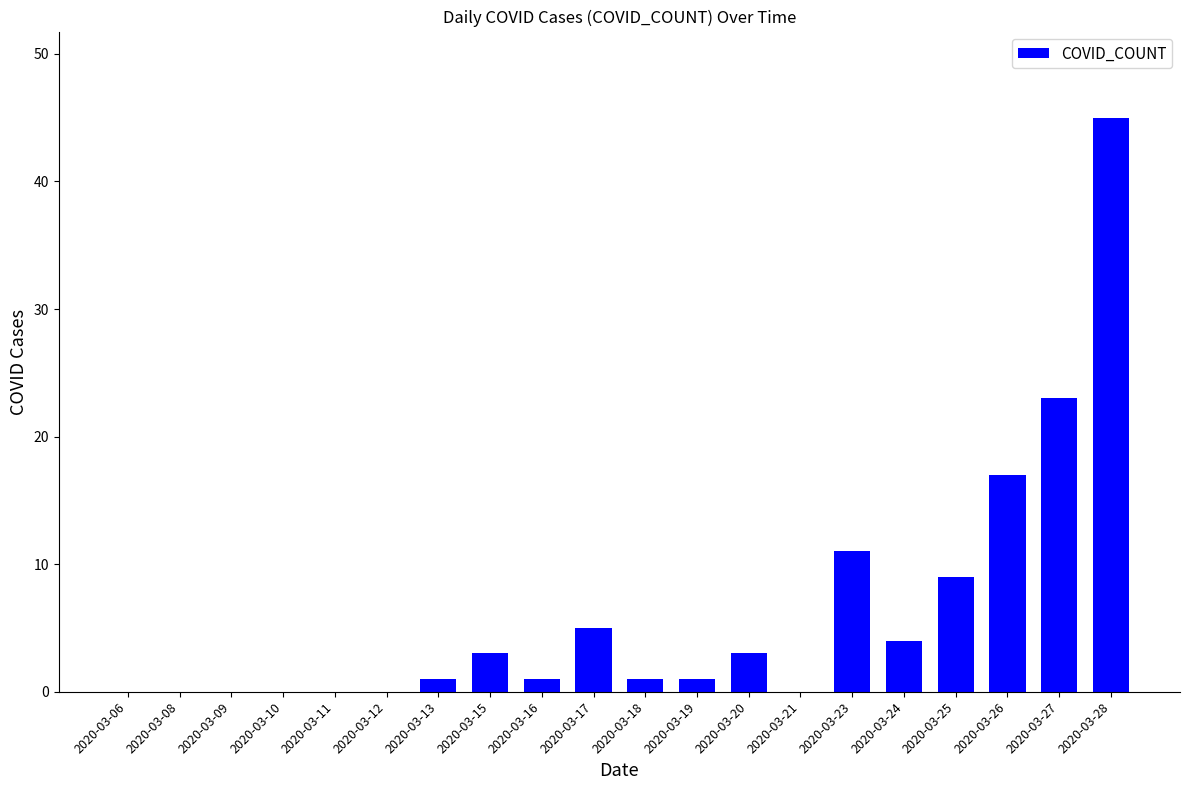

What is the sum of the values at 2020-03-21 and 2020-03-15?

3